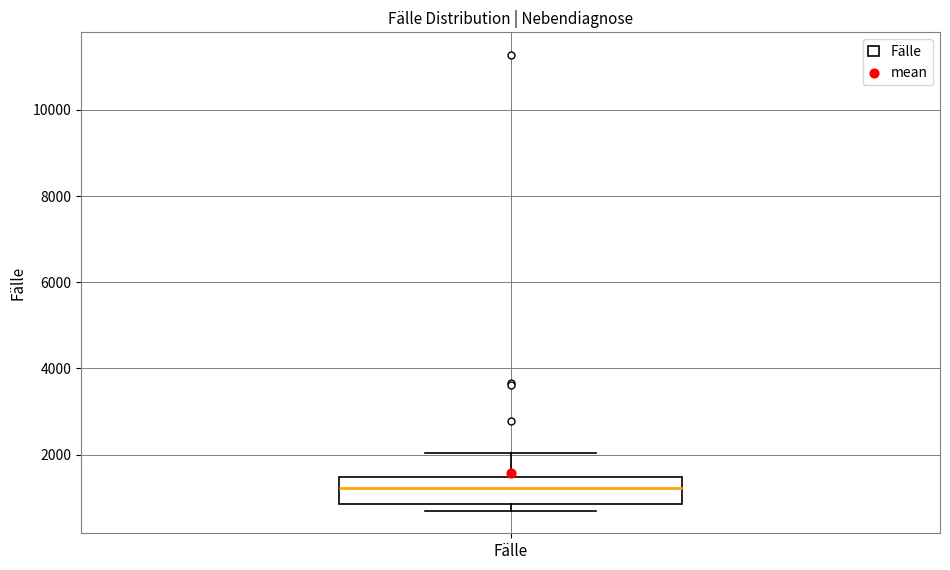

Transcribe this box plot: give where the median line is, the range the box spans, and where the two whiskers end, as read against the y-axis. The values are not printed on the chart, so give them approximately, as read against the axis.

median 1200, box 800 to 1400, whiskers 800 (just below the box's lower edge) to 2000